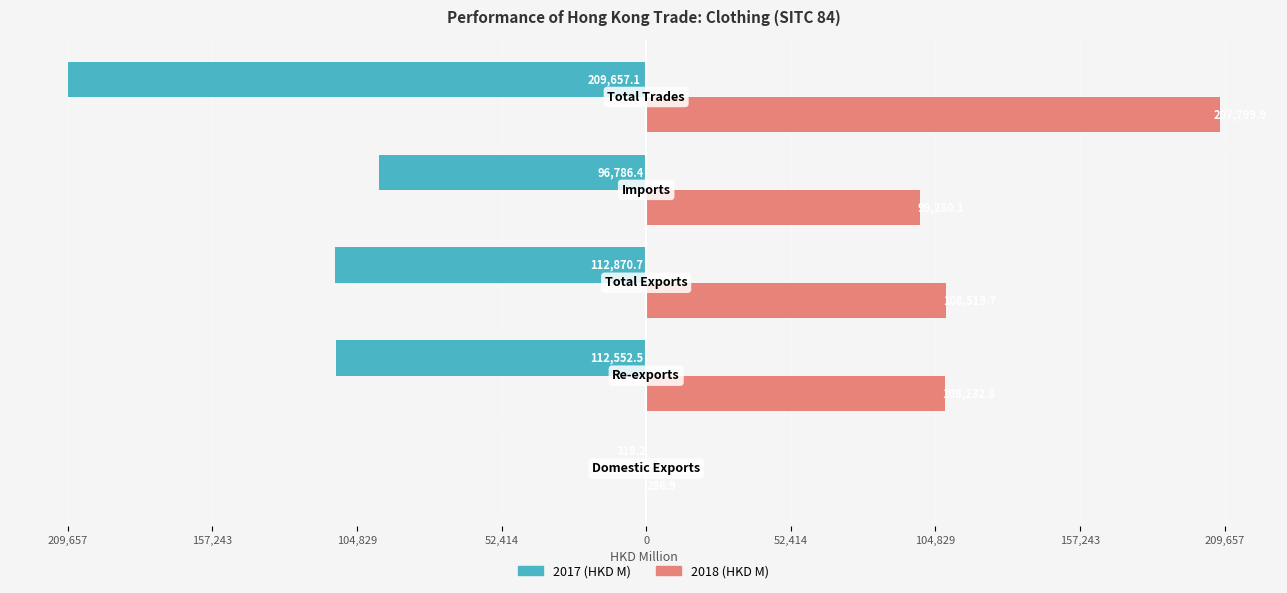

What are all the series names shown in the legend?

2017 (HKD M), 2018 (HKD M)